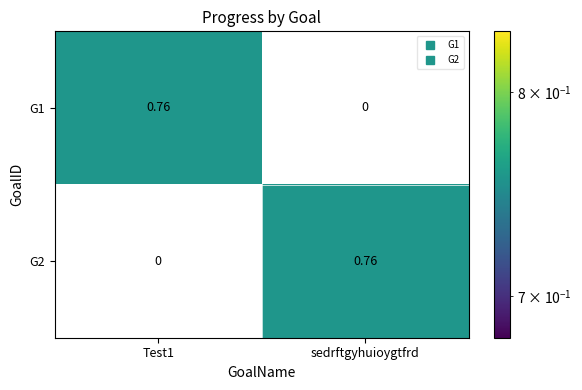

How many positive values does the G2 series have?

1